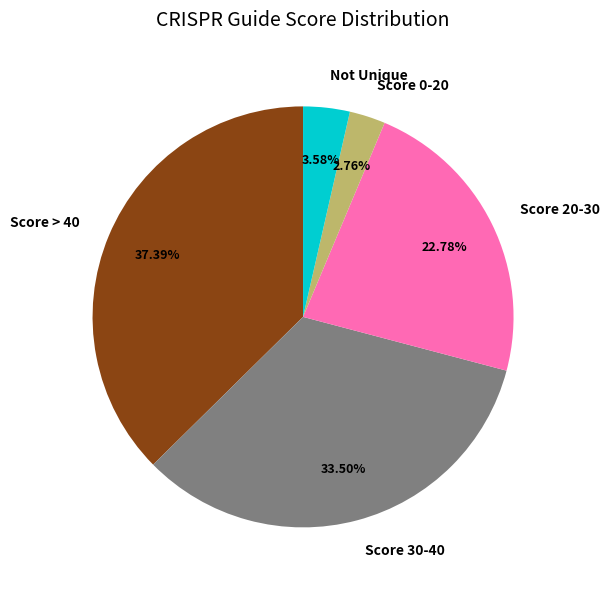

Rank the categories by value from highest to lowest.

Score > 40, Score 30-40, Score 20-30, Not Unique, Score 0-20